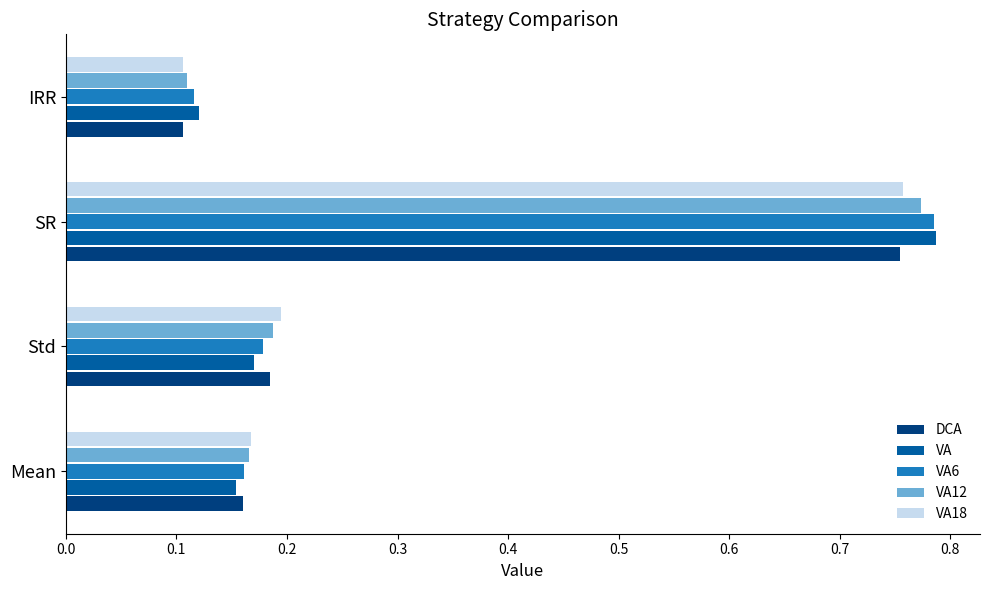

Is the value of VA18 at Mean greater than the value of DCA at SR?

No